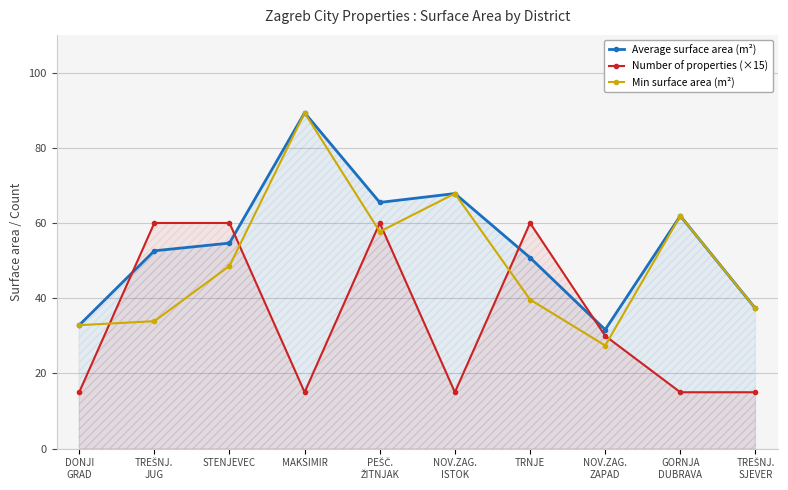

What is the approximate value of Average surface area (m²) at GORNJA
DUBRAVA?

61.9